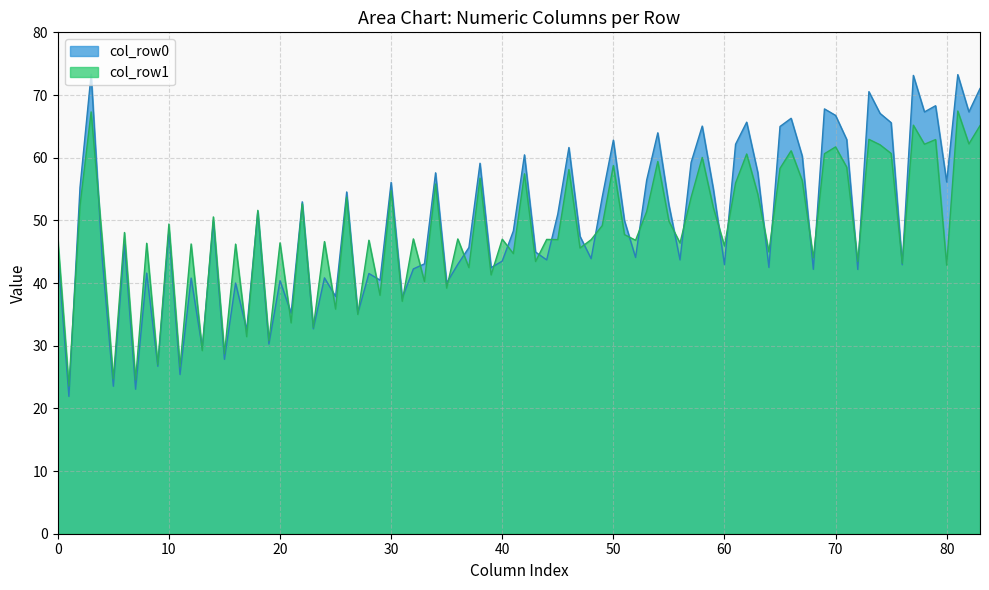

How many distinct data groups are displayed?

2